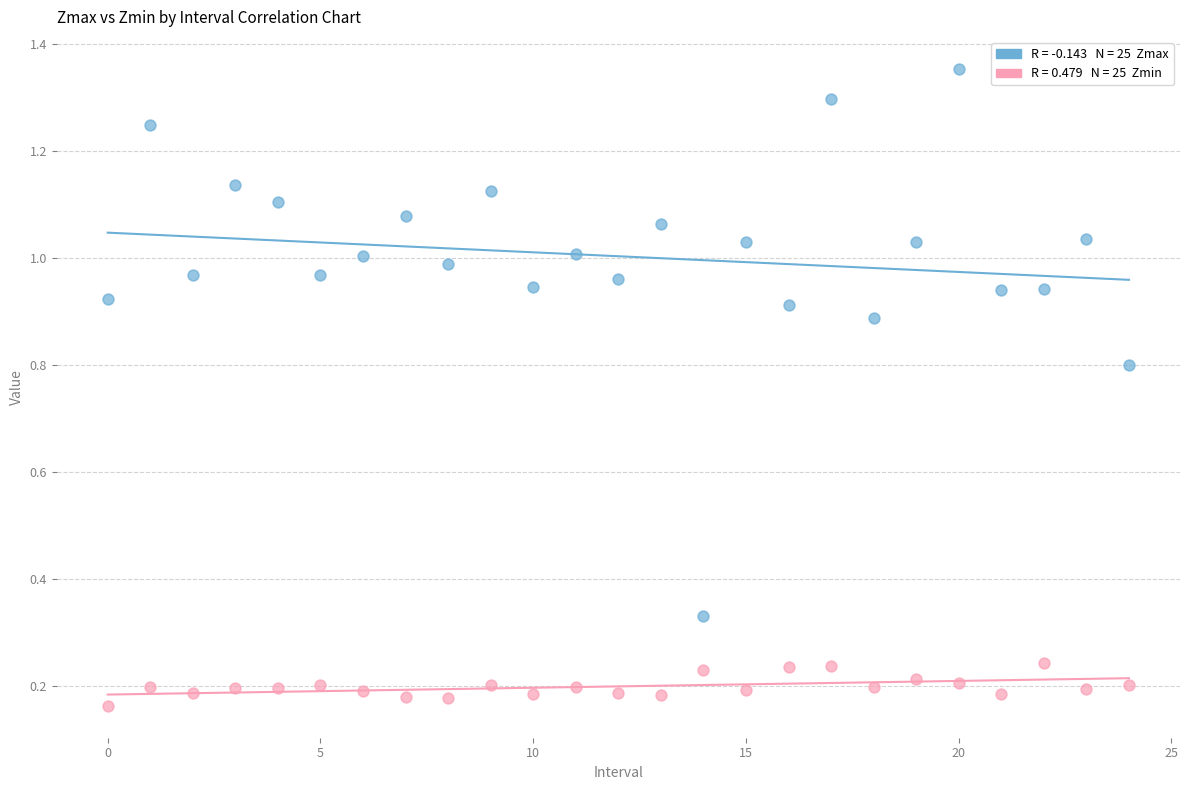

How many data points are displayed?

50